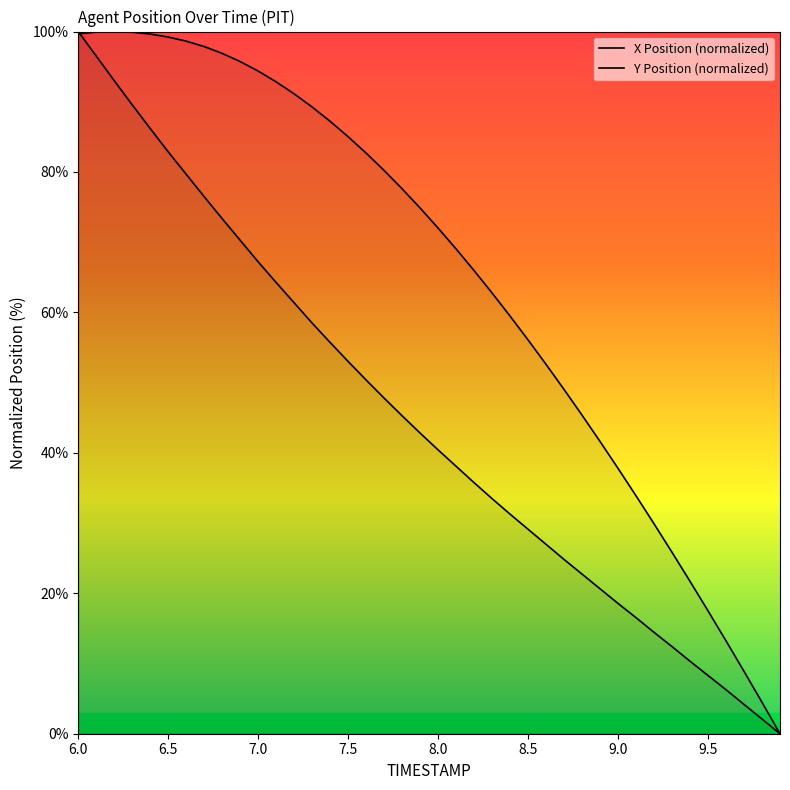

What is the label of the 24th point from the left?

8.3